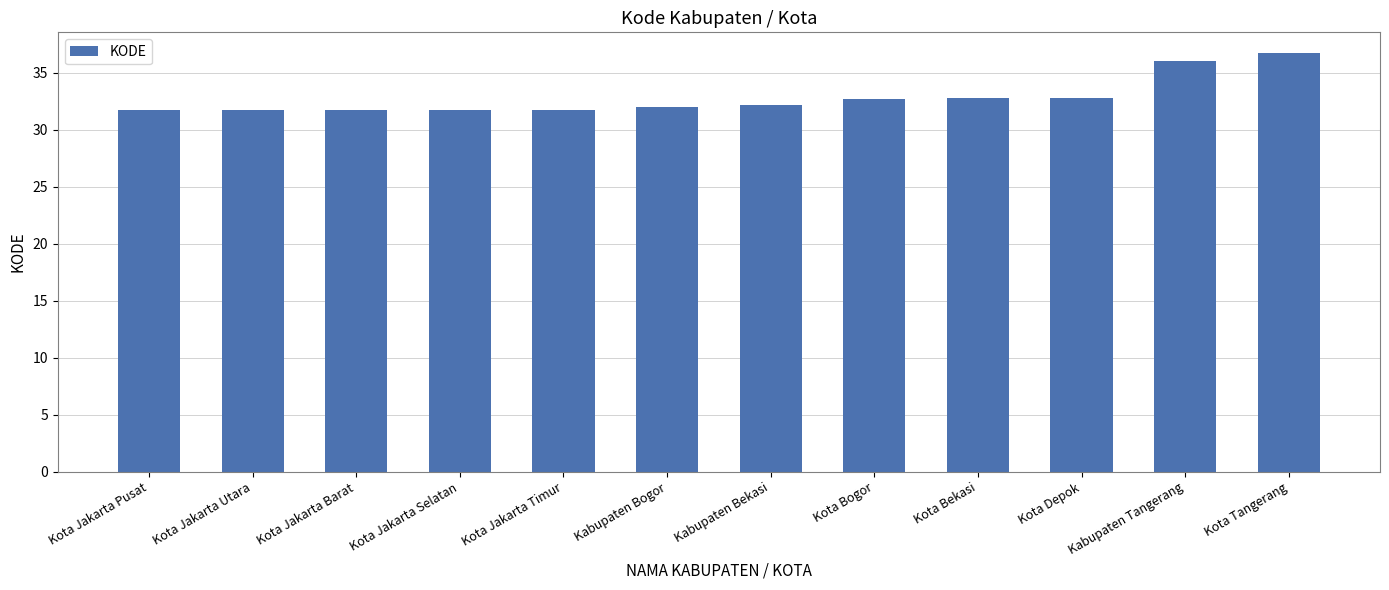

The chart shows a value of 11.4 at Kota Jakarta Timur. True or false?

False